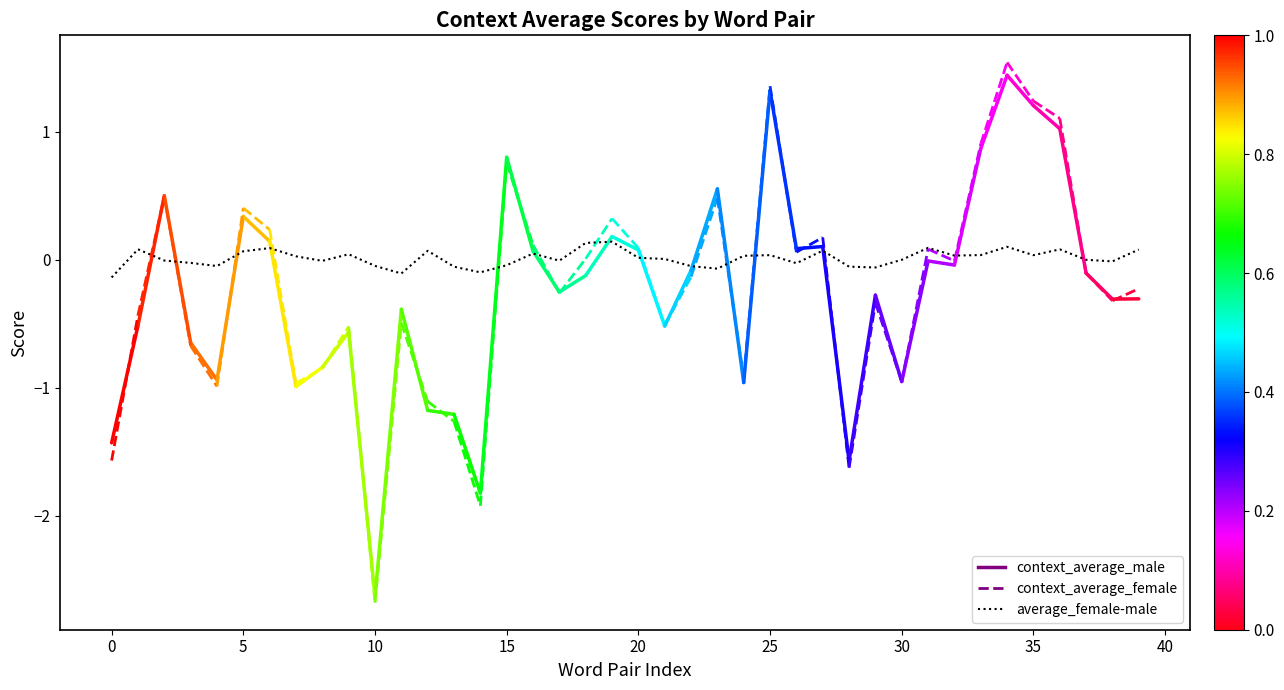

What is the difference between the maximum and minimum values?

0.3